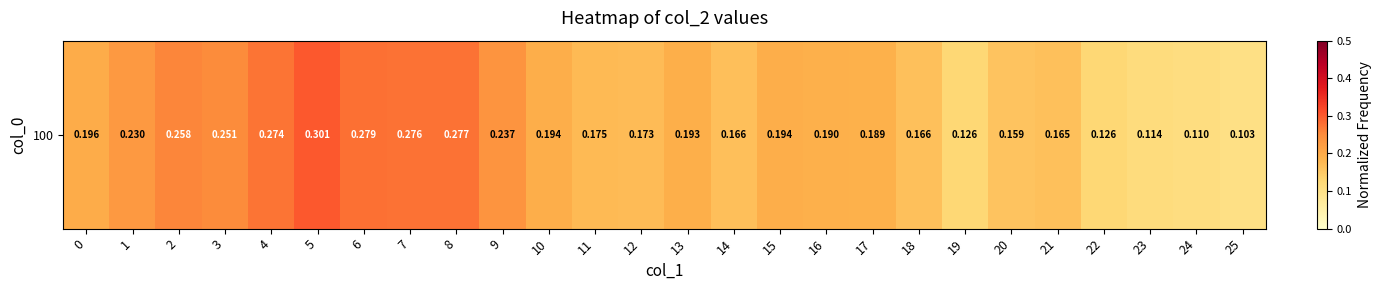

Reading left to right, transcribe all the data shown in this chart.

0=0.2	1=0.2	2=0.3	3=0.3	4=0.3	5=0.3	6=0.3	7=0.3	8=0.3	9=0.2	10=0.2	11=0.2	12=0.2	13=0.2	14=0.2	15=0.2	16=0.2	17=0.2	18=0.2	19=0.1	20=0.2	21=0.2	22=0.1	23=0.1	24=0.1	25=0.1